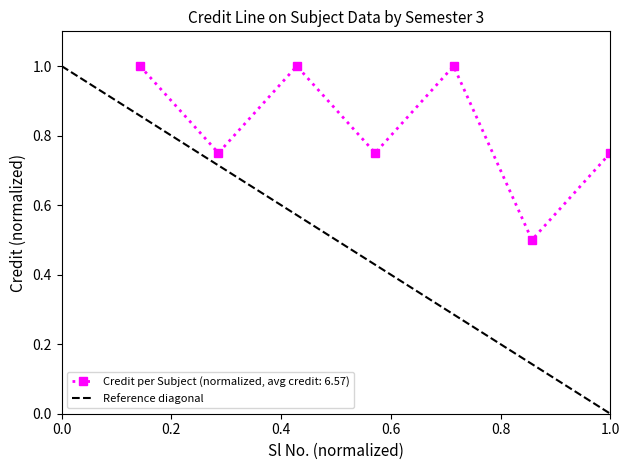

How many interior local valleys does the Credit per Subject (normalized, avg credit: 6.57) series have?

3